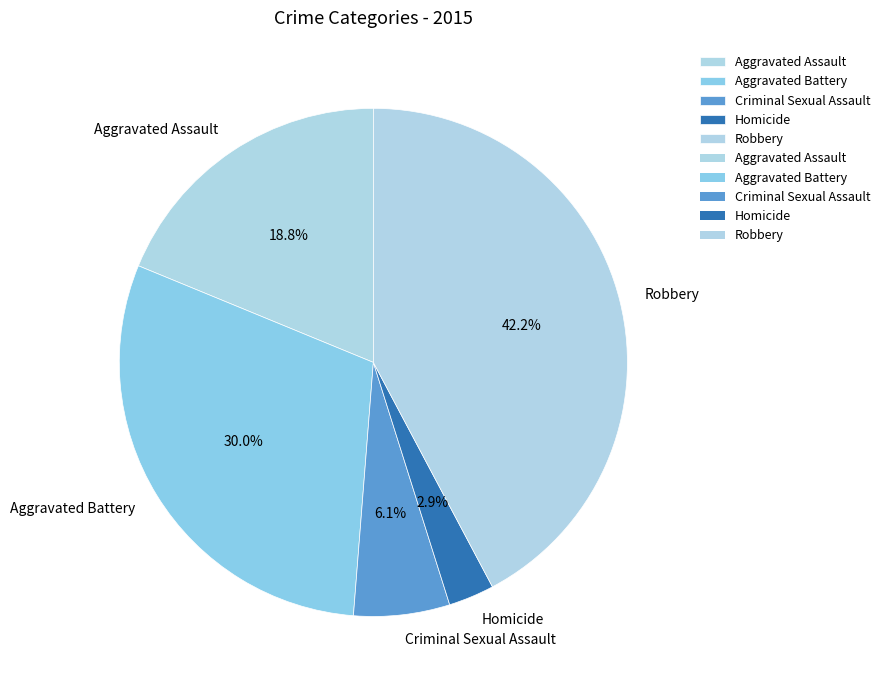

The Robbery slice represents 51% of the pie. True or false?

False